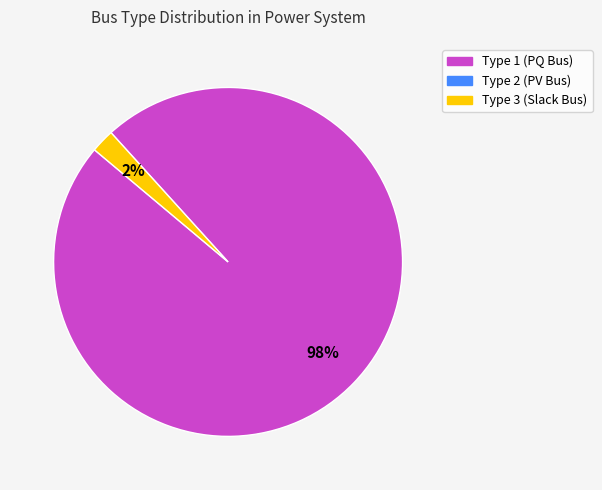

Is there a majority slice in this chart?

Yes